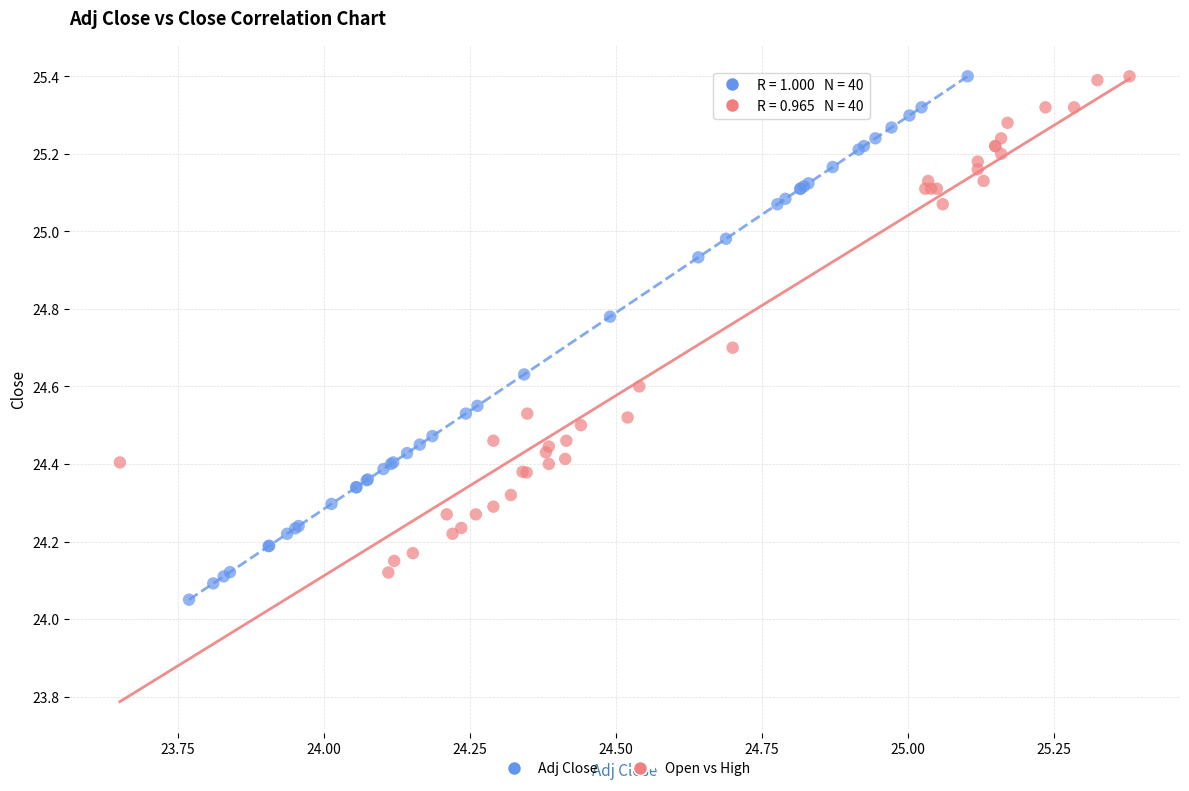

What are all the series names shown in the legend?

Adj Close, Open vs High